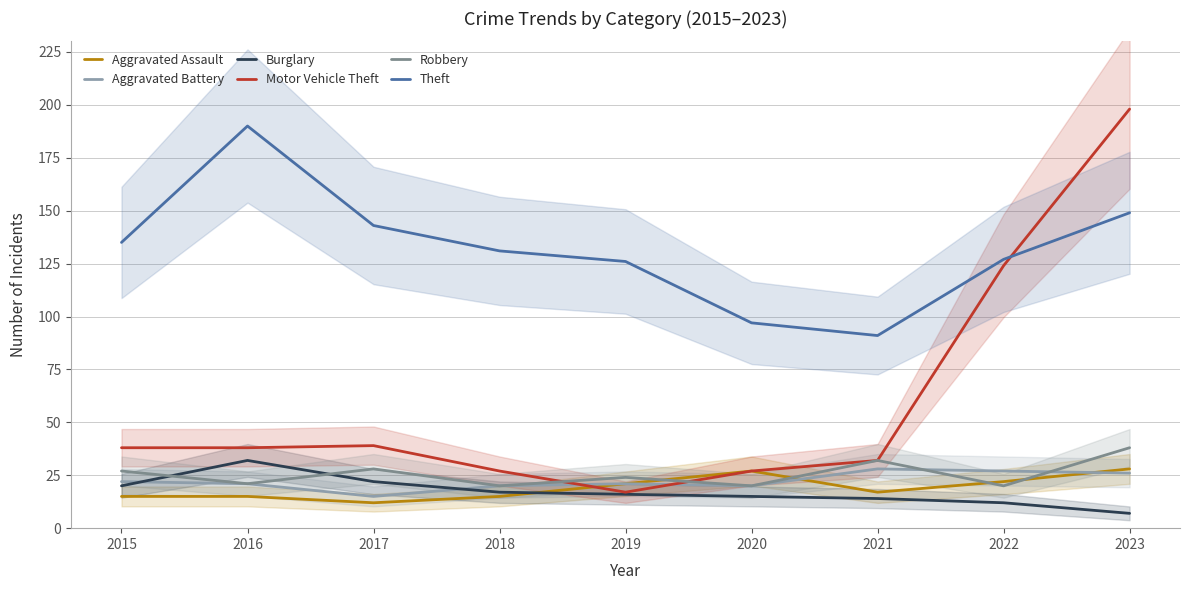

How many distinct data groups are displayed?

6